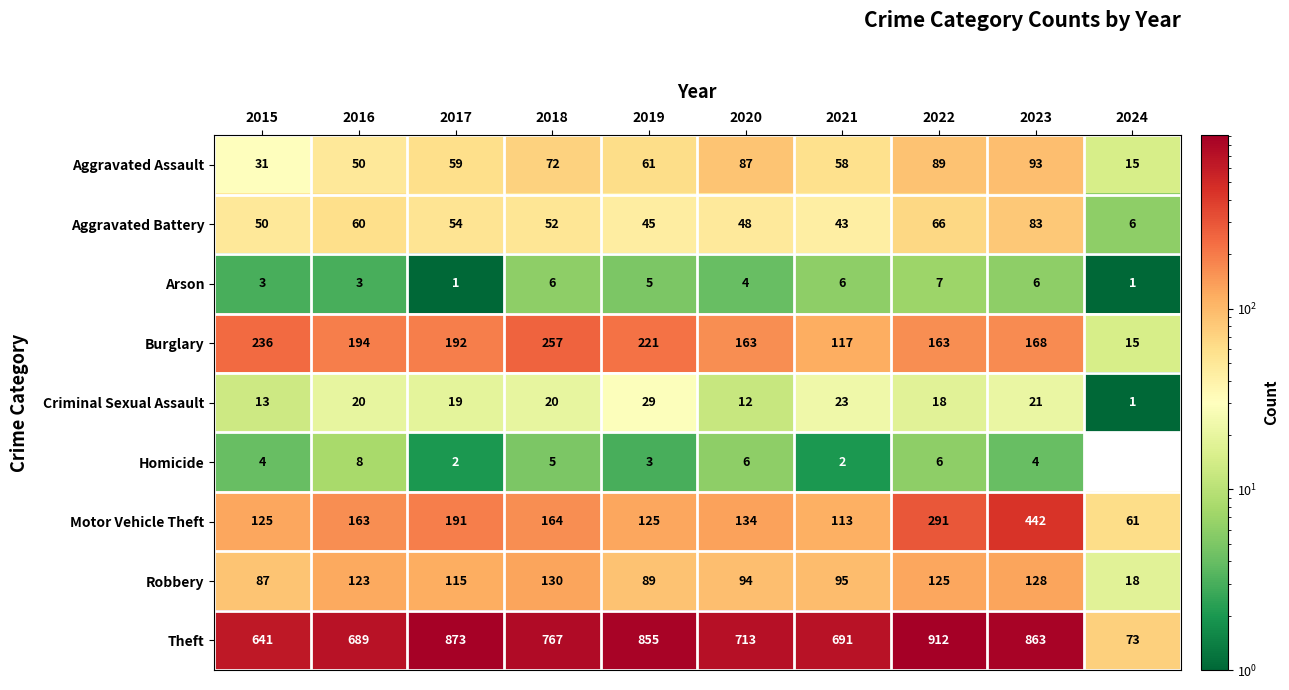

True or false: Burglary has a value of 101 at 2022.

False